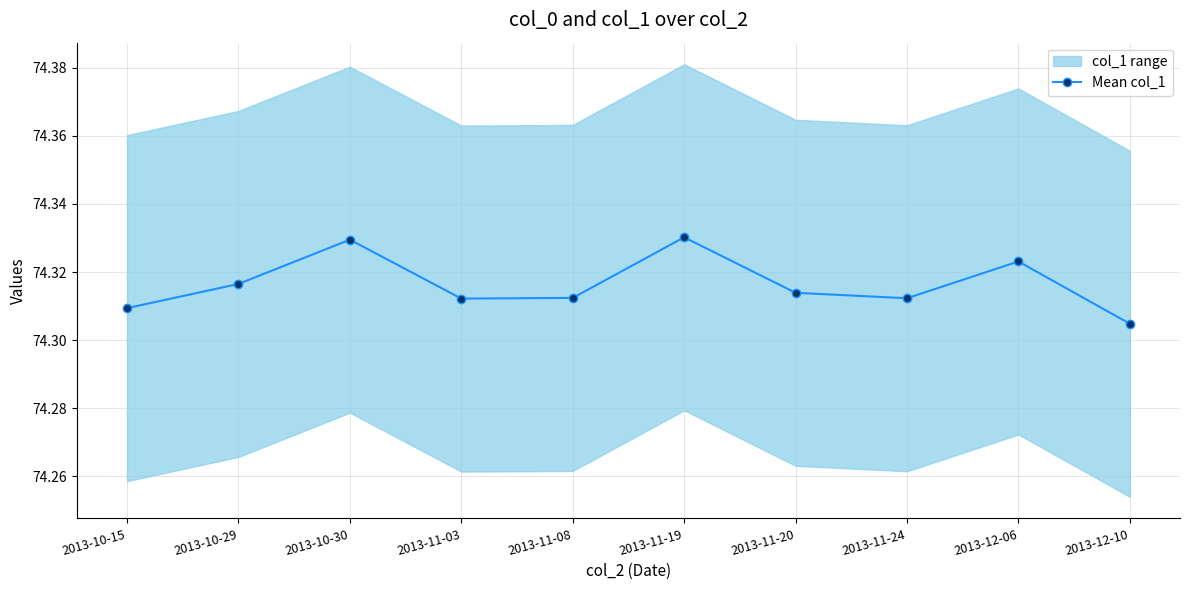

True or false: the data shows 16.3 at 2013-10-30.

False